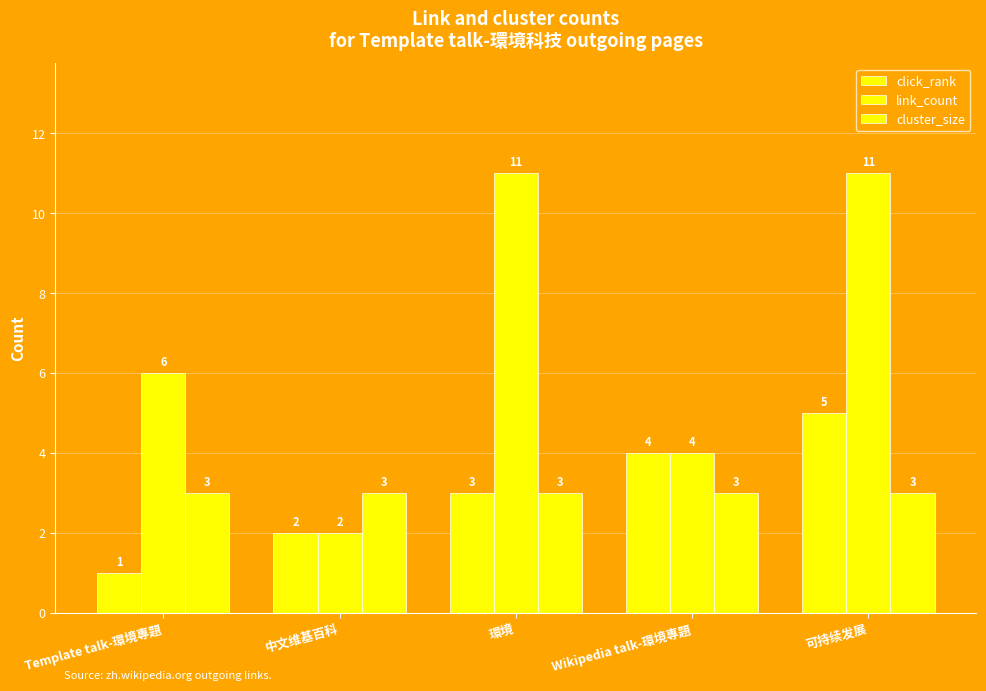

How many bars are there in total?

15